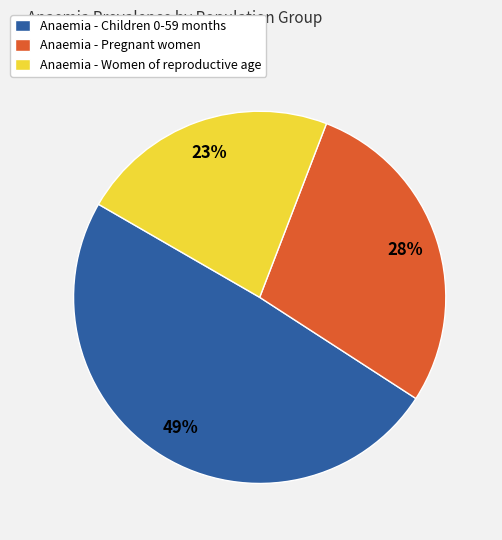

Is it true that Anaemia - Women of reproductive age is 23% of the pie?

True